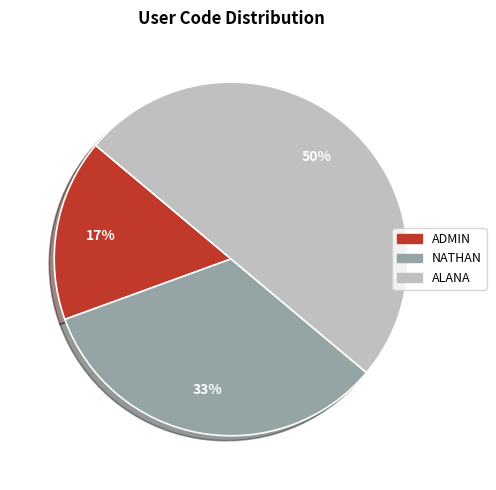

Between NATHAN and ADMIN, which is larger?

NATHAN